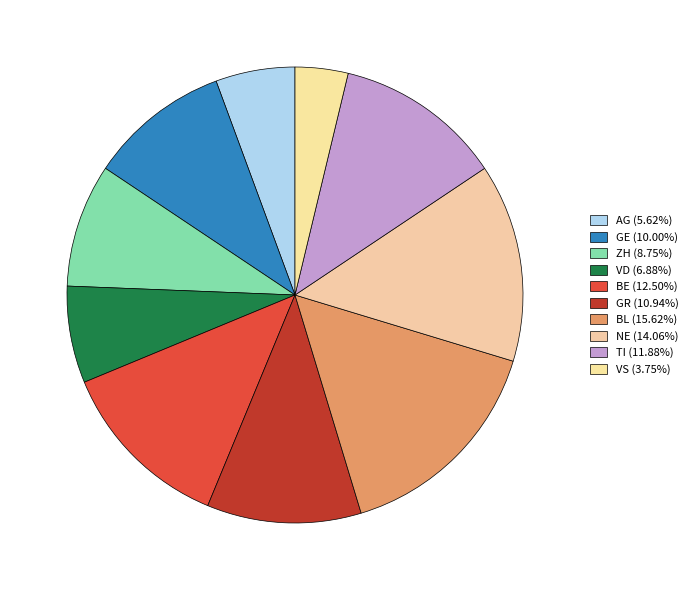

How many slices are in this pie chart?

10